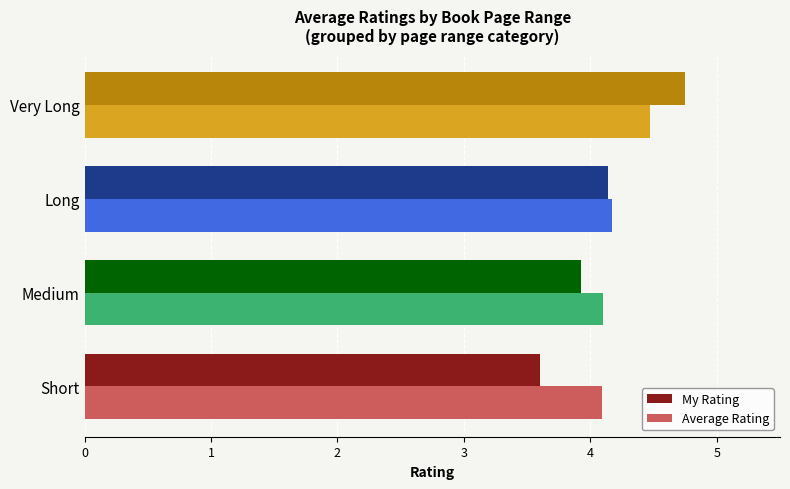

What is the average value of the Average Rating series?

4.2